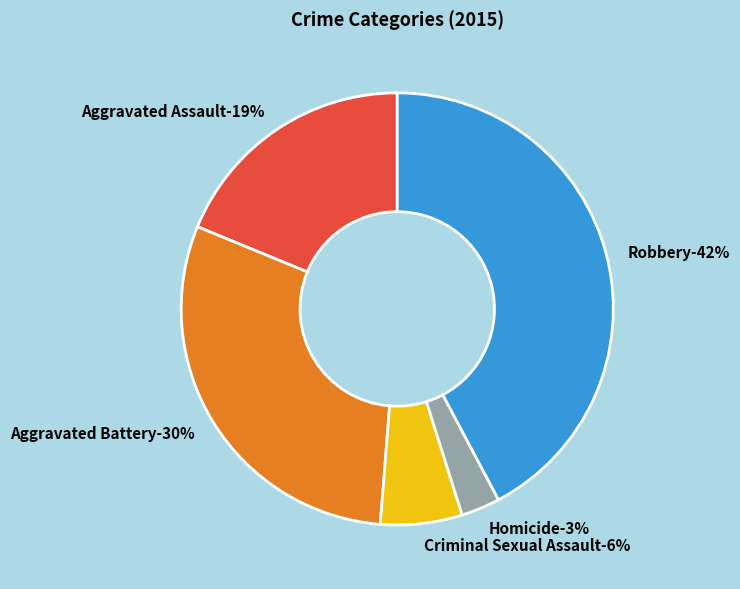

Which has a higher value, Aggravated Assault or Criminal Sexual Assault?

Aggravated Assault